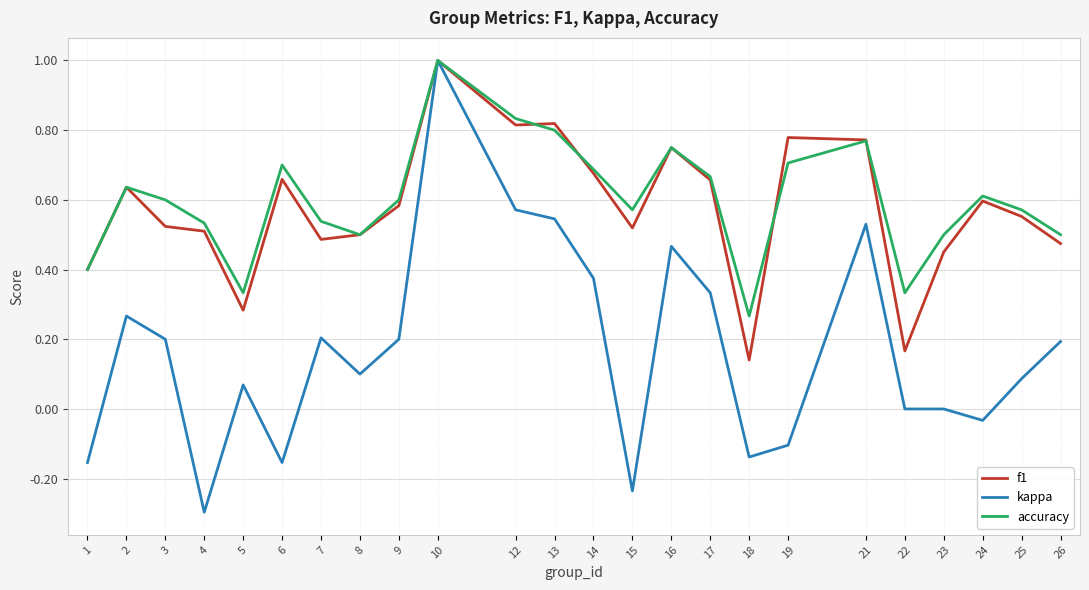

How many f1 values are between 0 and 1?

24